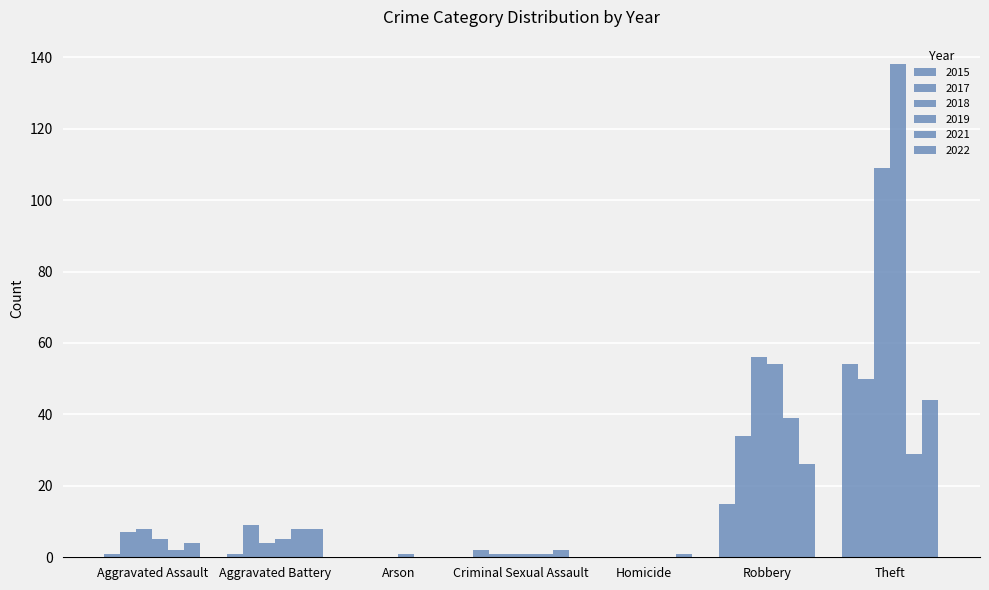

Are the bars grouped side by side (vs. stacked)?

Yes